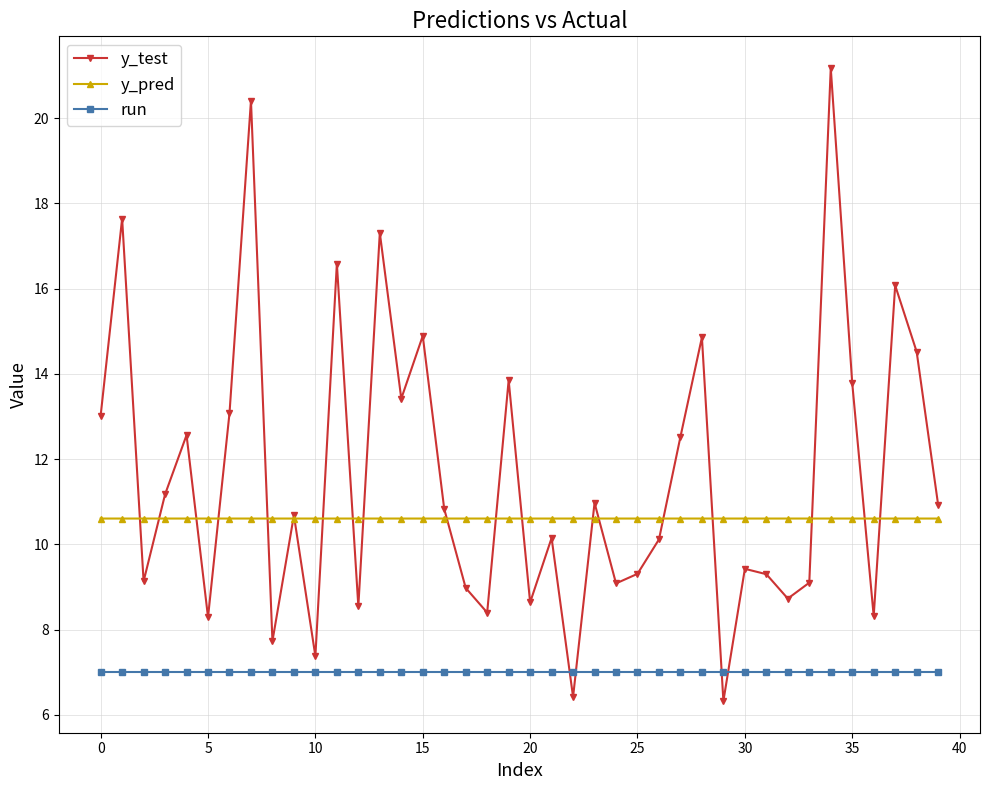

Rank the series by their average value, from highest to lowest.

y_test, y_pred, run